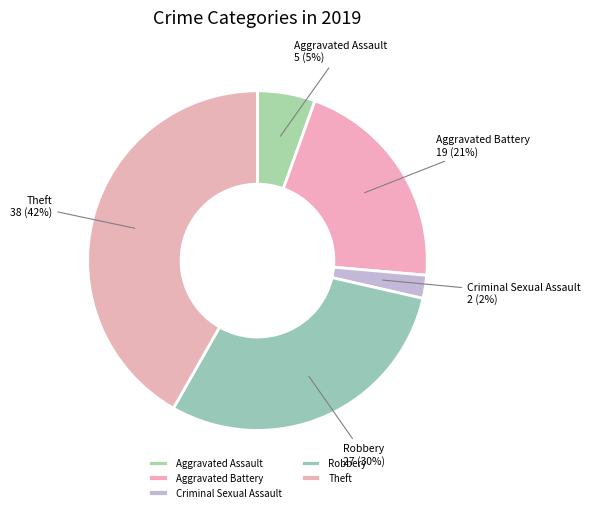

Which slice is the largest?

Theft